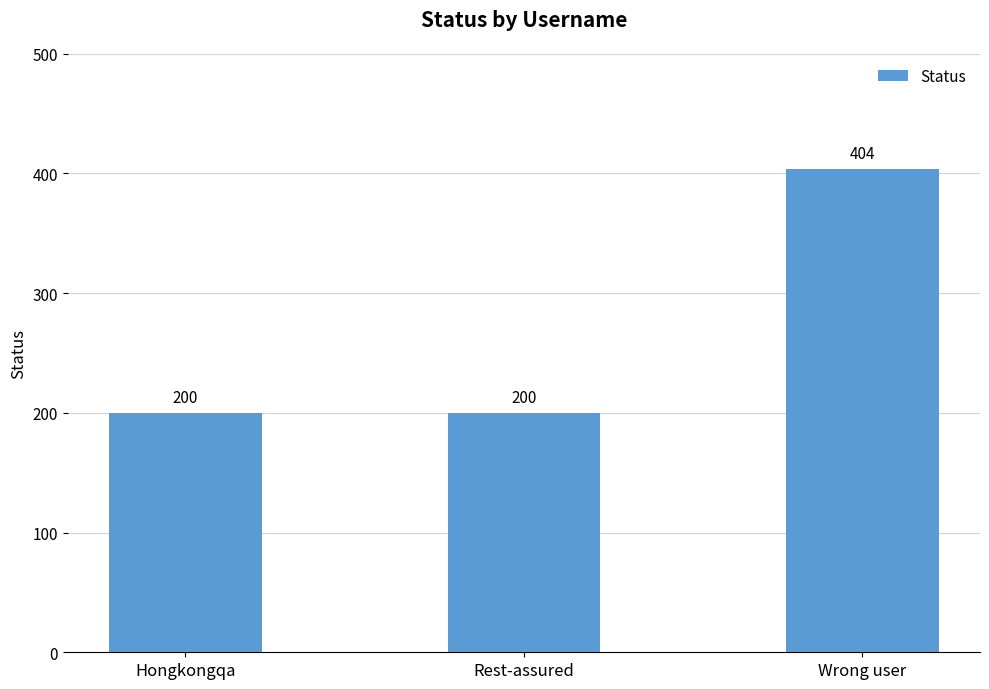

How many values are between 200 and 404?

3